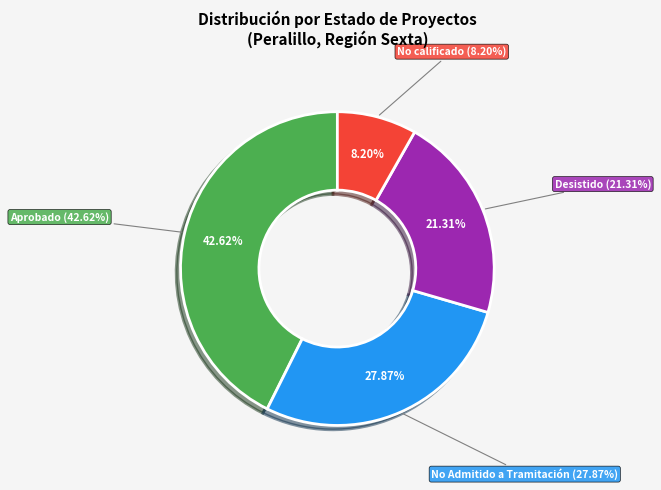

Which category has the smallest portion of the pie?

No calificado